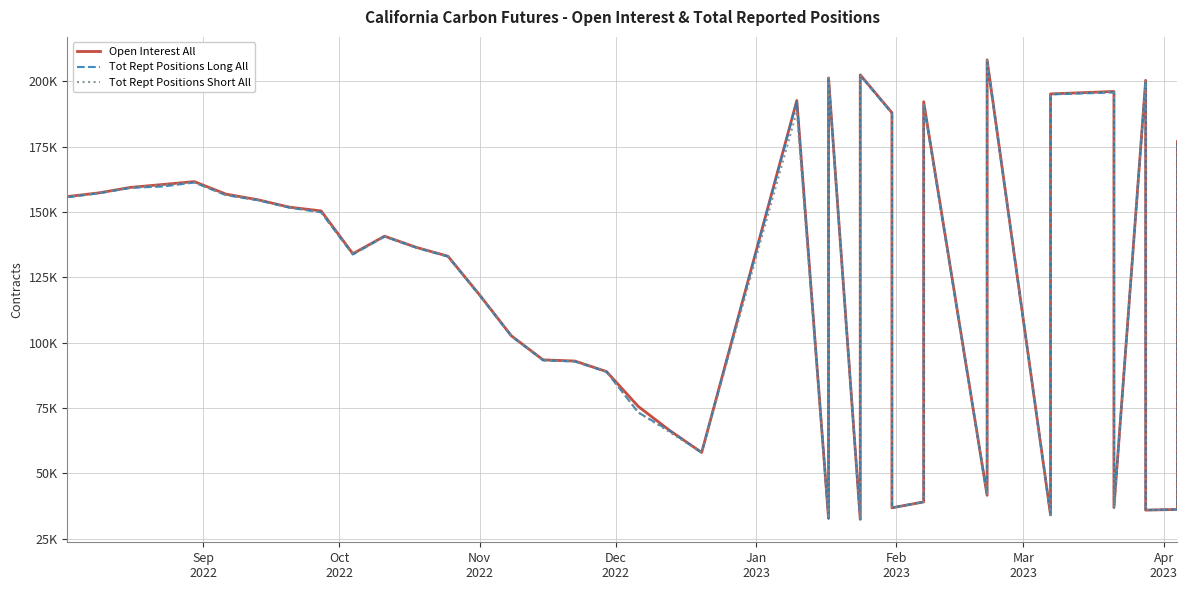

What is the difference between the second highest and minimum values in the Open Interest All series?

170097